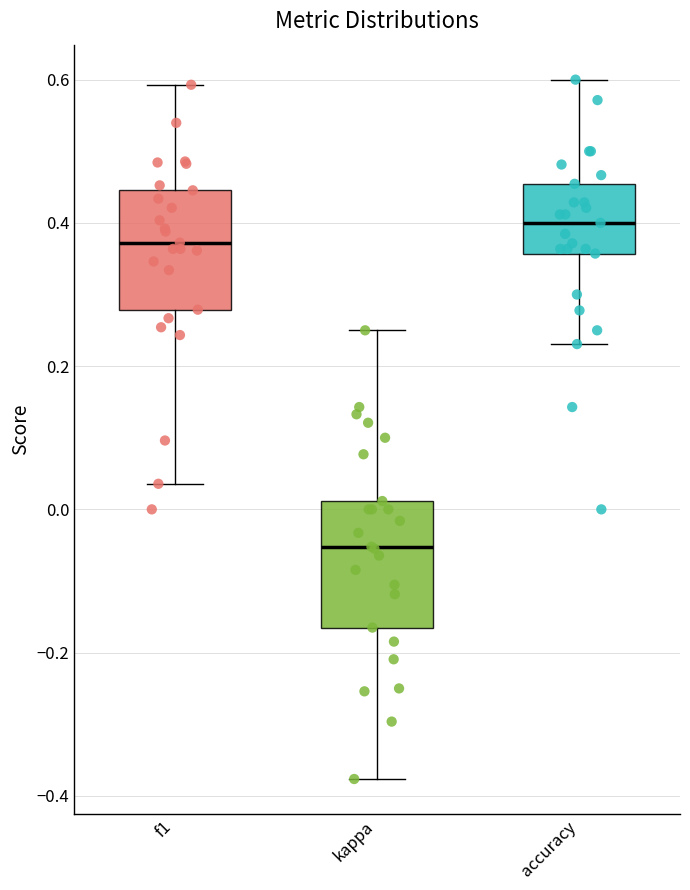

Reading left to right, transcribe this box plot: for each box, give where its median line is, the range the box spans, and where its two whiskers end, as read against the y-axis. The values are not printed on the chart, so give them approximately, as read against the axis.

f1: median 0.38, box 0.28 to 0.44, whiskers 0.04 to 0.60
kappa: median -0.06, box -0.16 to 0.02, whiskers -0.38 to 0.26
accuracy: median 0.40, box 0.36 to 0.46, whiskers 0.24 to 0.60